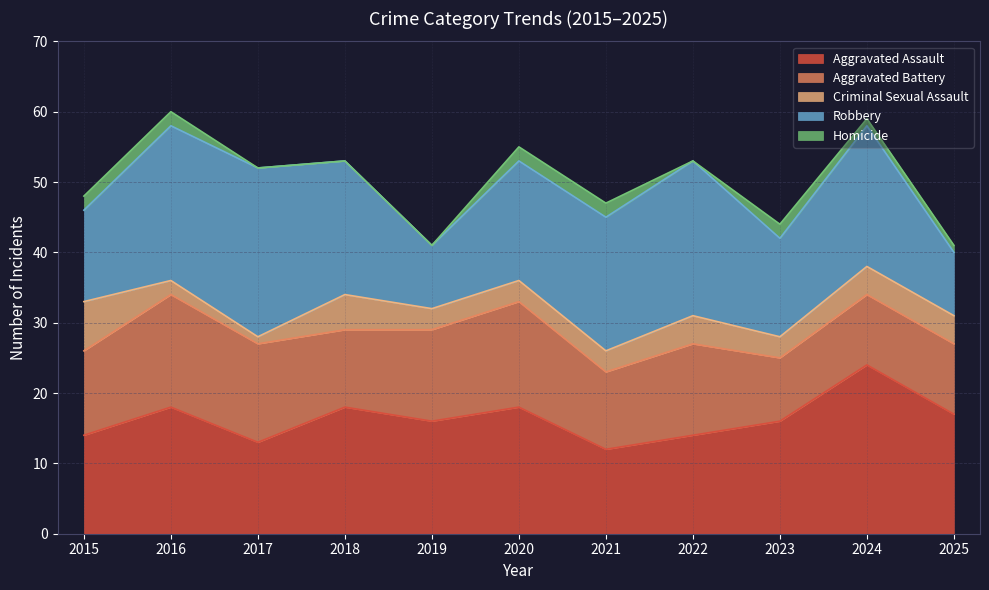

How many distinct data groups are displayed?

5